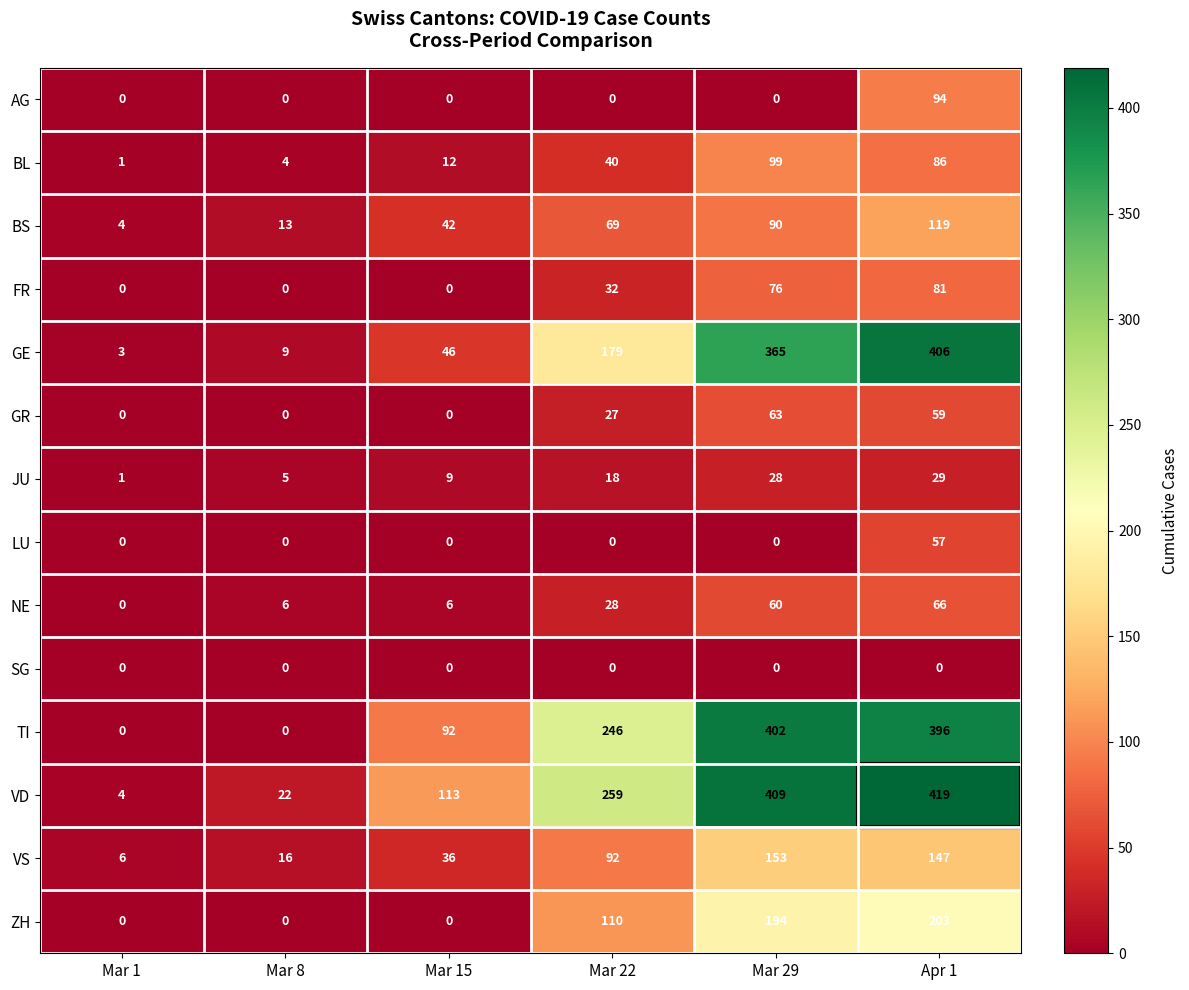

At which category is the sum across all series the highest?

Apr 1